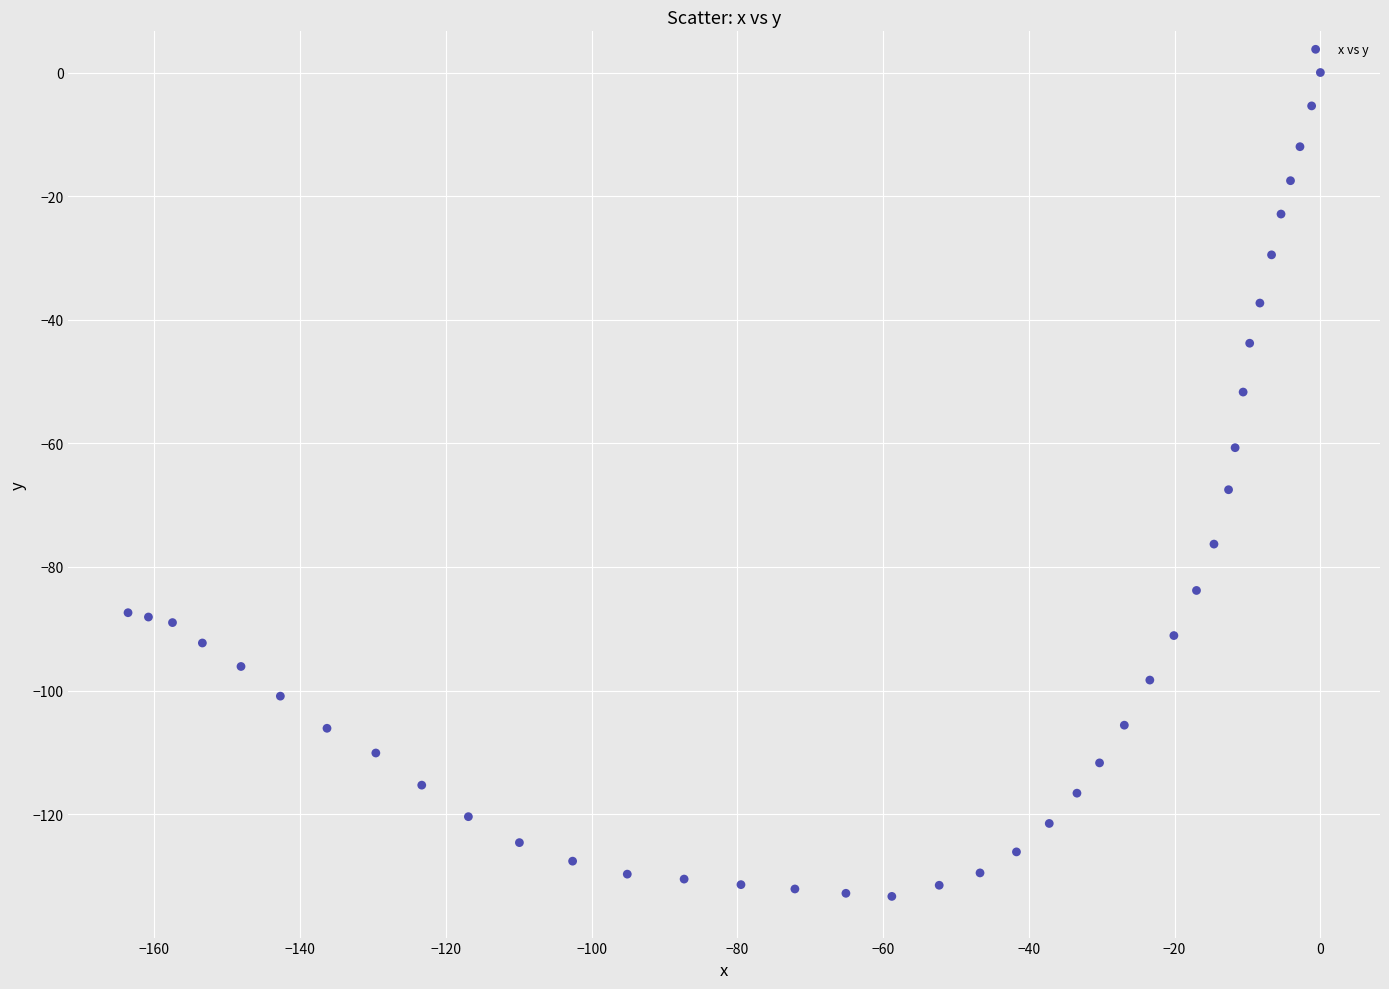

What Y value in the scatter plot is closest to -66?

-67.5